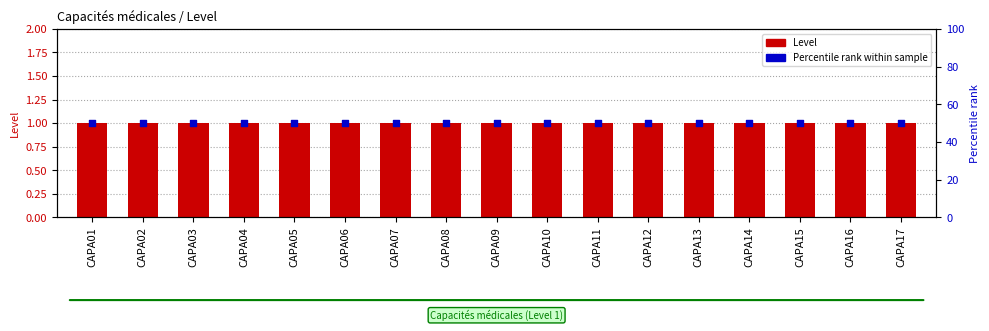

What is the total value across all series at CAPA13?

51